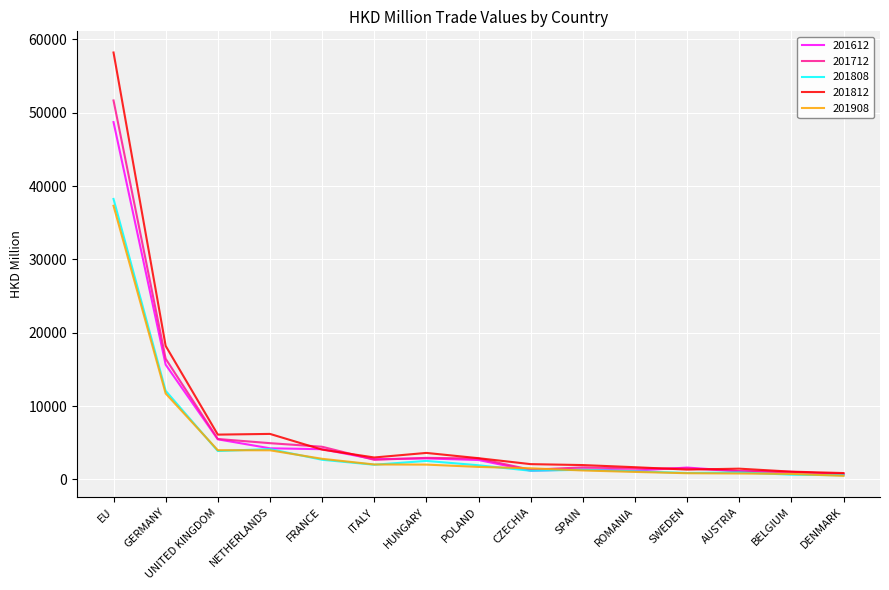

Which series has the widest spread of values?

201812